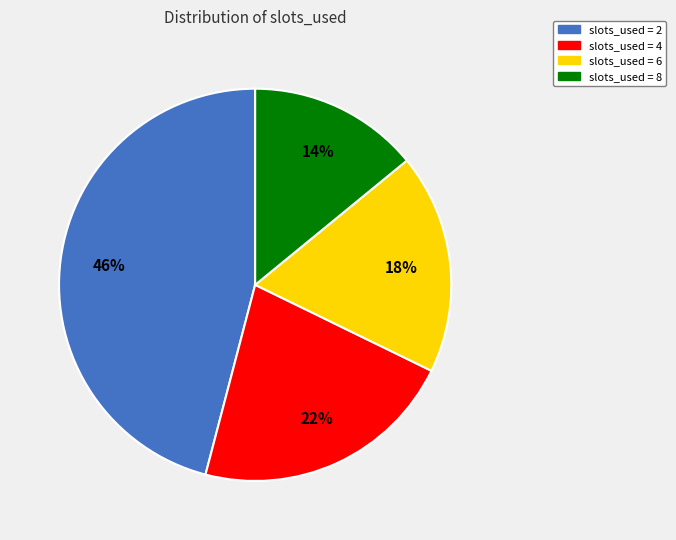

To the nearest percent, what is the average slice percentage?

25%